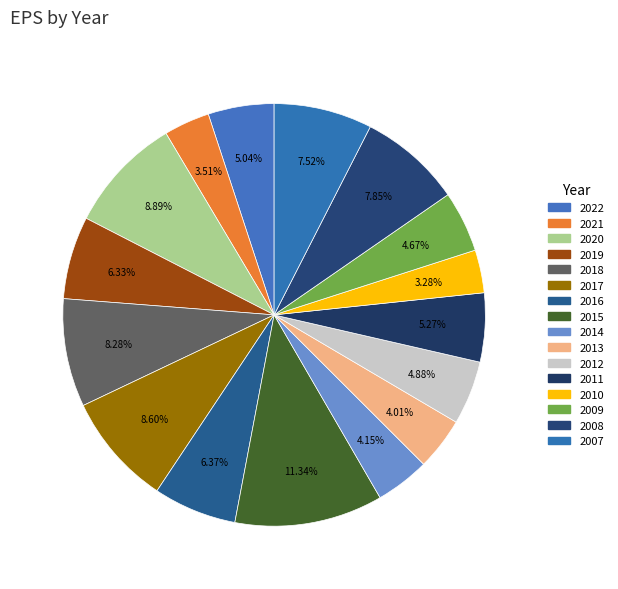

Count the number of slices in the pie.

16